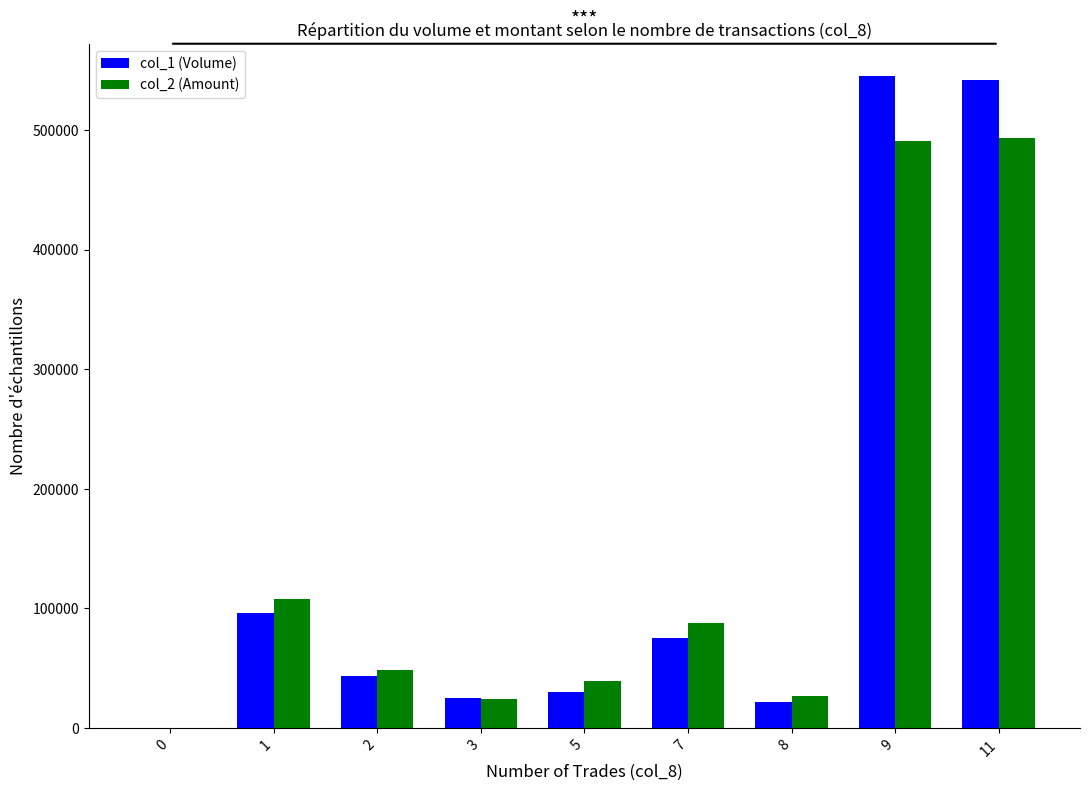

How many groups of bars are there?

9